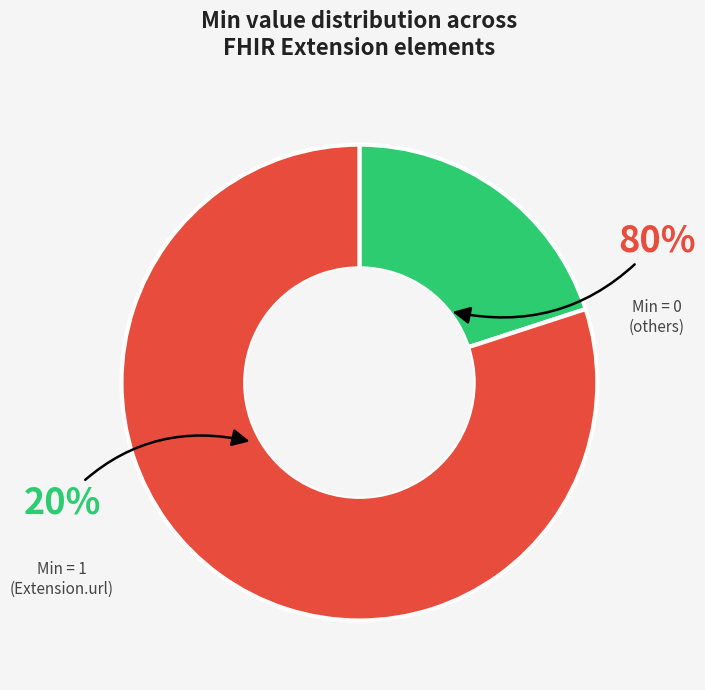

True or false: Extension.value[x] accounts for 0% of the total.

True